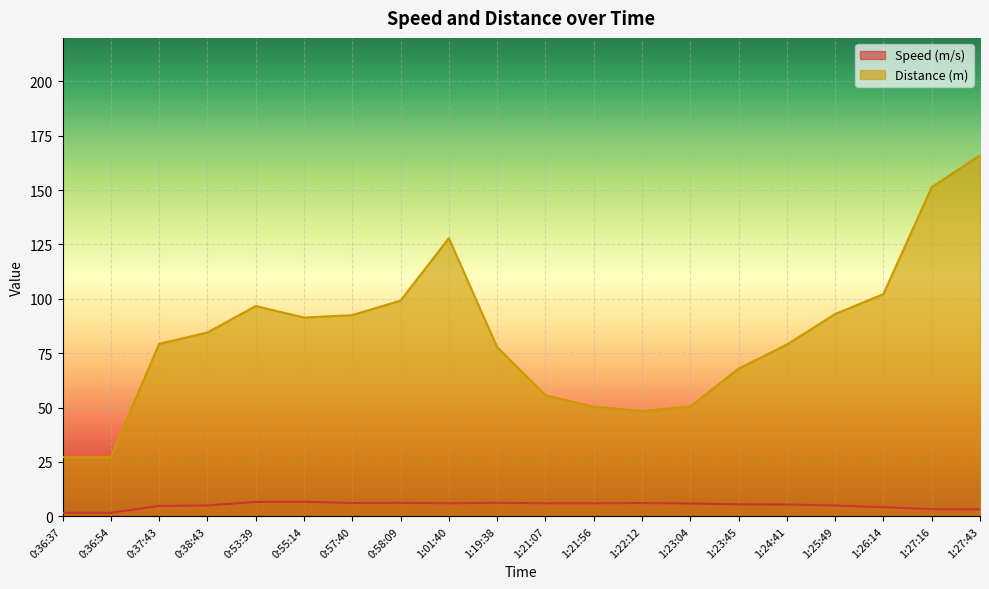

The value of Speed (m/s) at 1:21:56 is 3.9. True or false?

False